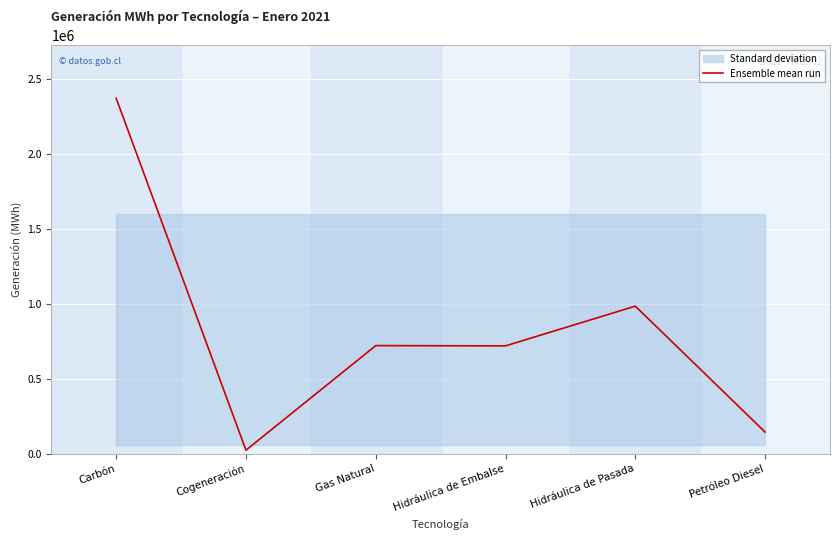

Rank the categories by value from highest to lowest.

Carbón, Hidráulica de Pasada, Gas Natural, Hidráulica de Embalse, Petróleo Diesel, Cogeneración